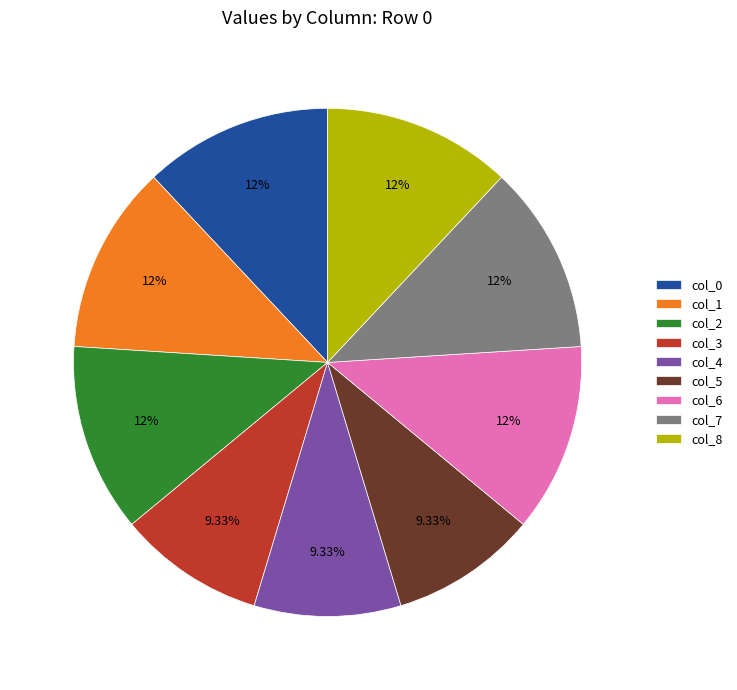

Approximately how many times larger is the value at col_0 compared to col_6?

1.0